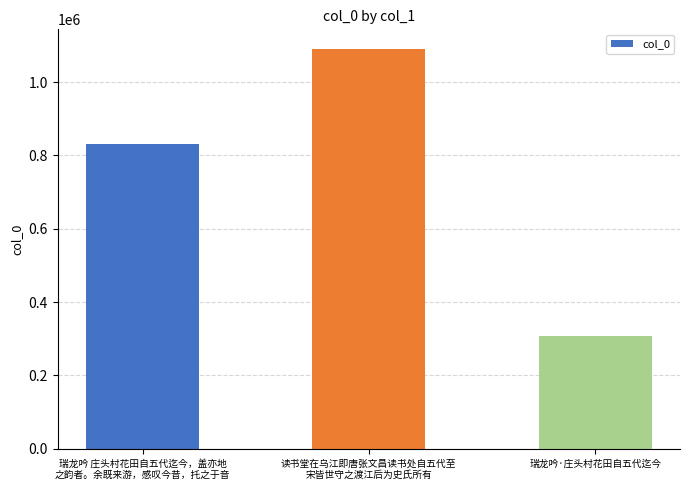

Reading right to left, what are all the values shown in this chart?

瑞龙吟·庄头村花田自五代迄今=308420	读书堂在乌江即唐张文昌读书处自五代至
宋皆世守之渡江后为史氏所有=1089263	瑞龙吟 庄头村花田自五代迄今，盖亦地
之韵者。余既来游，感叹今昔，托之于音=832340